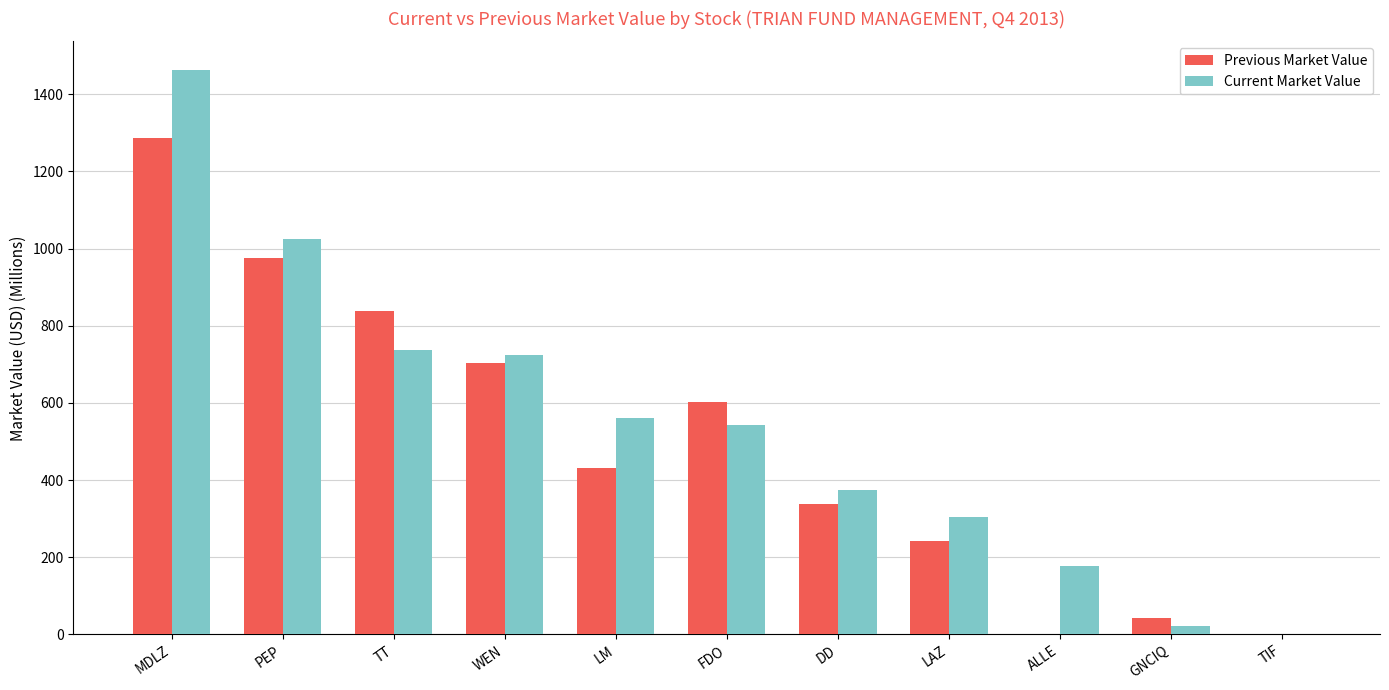

Does the chart contain stacked bars?

No